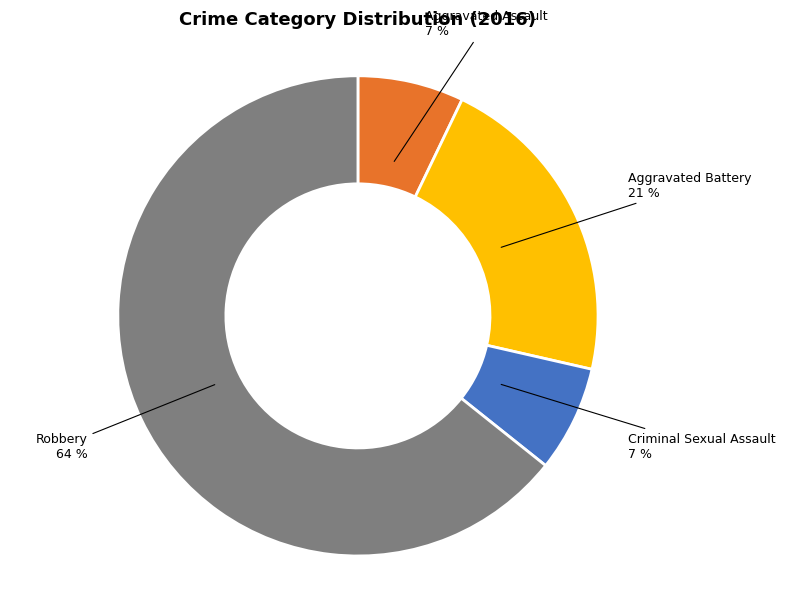

Is there any slice that represents more than half of the pie?

Yes